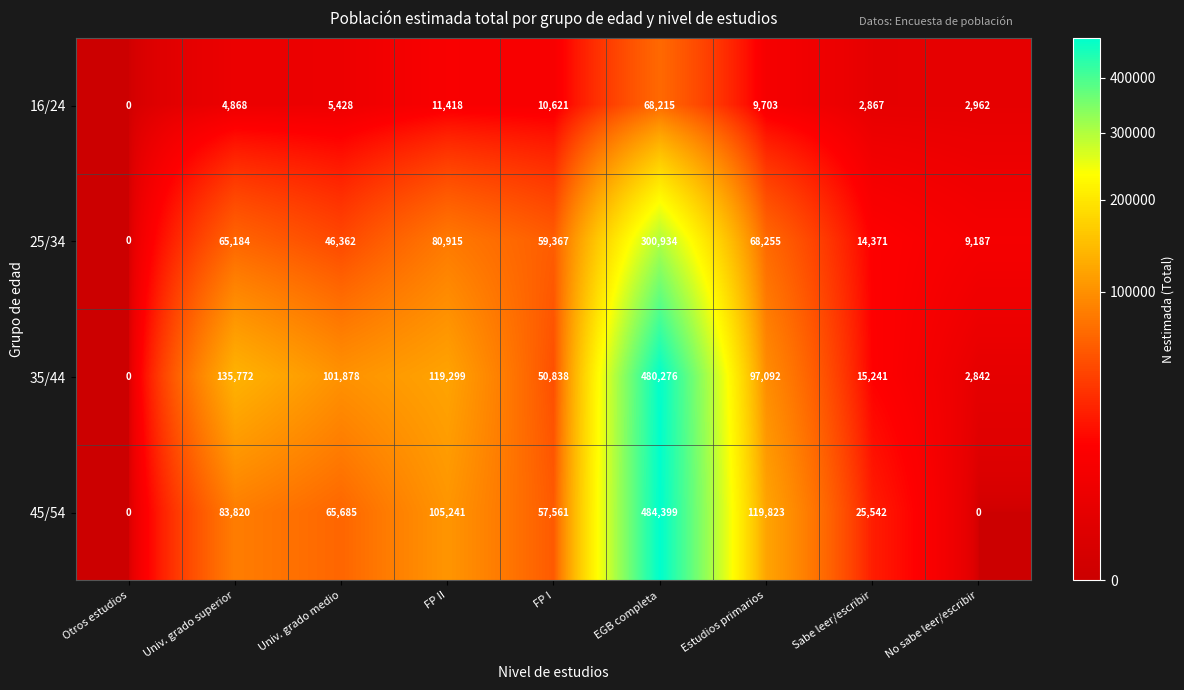

Which series has the largest total across all categories?

35/44